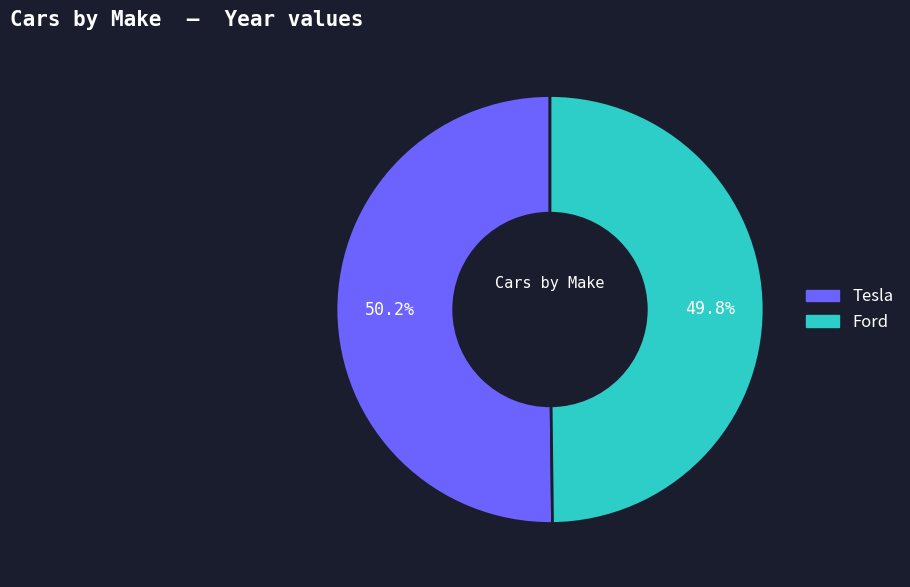

What percentage is NOT represented by Tesla?

49.8%